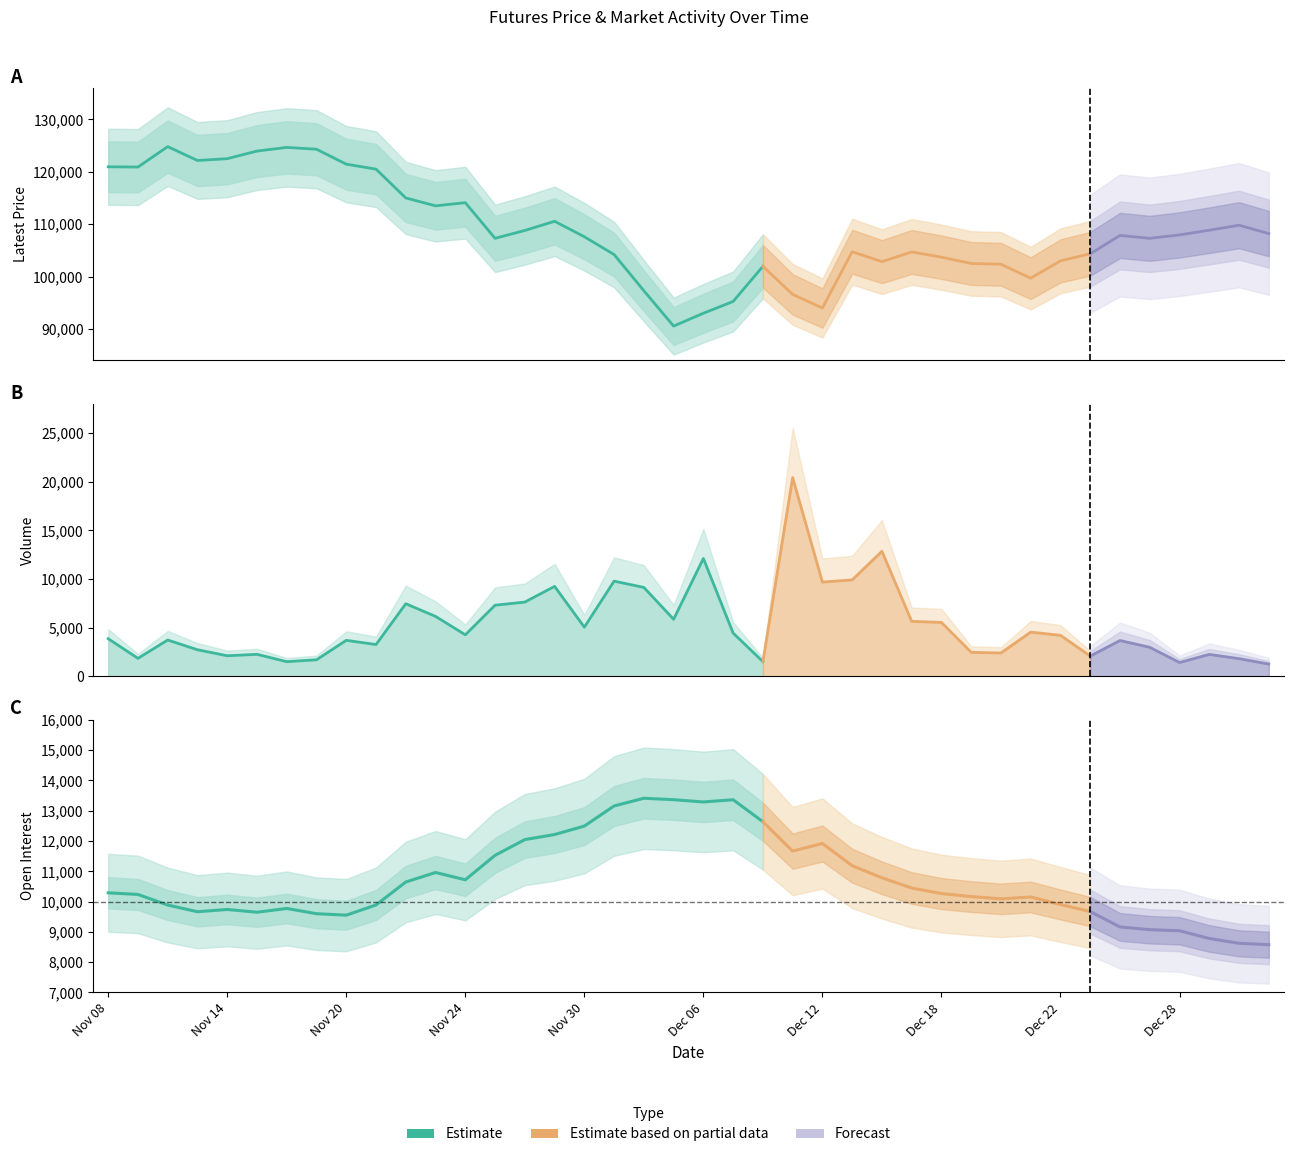

Is it true that Volume equals 4073 at Dec 12?

False